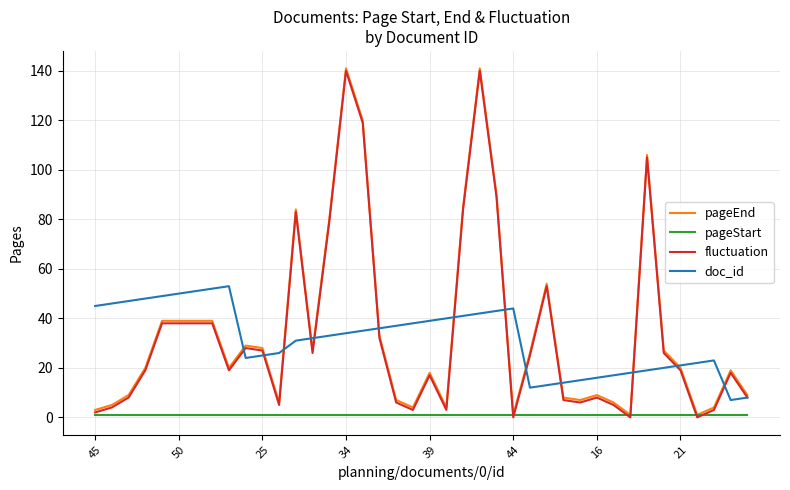

Reading left to right, extract all data points from this chart.

pageEnd: 3	5	9	20	39	39	39	39	20	29	28	6	84	27	80	141	120	33	7	4	18	4	85	141	90	1	26	54	8	7	9	6	1	106	27	20	1	4	19	9
pageStart: 1	1	1	1	1	1	1	1	1	1	1	1	1	1	1	1	1	1	1	1	1	1	1	1	1	1	1	1	1	1	1	1	1	1	1	1	1	1	1	1
fluctuation: 2	4	8	19	38	38	38	38	19	28	27	5	83	26	79	140	119	32	6	3	17	3	84	140	89	0	25	53	7	6	8	5	0	105	26	19	0	3	18	8
doc_id: 45	46	47	48	49	50	51	52	53	24	25	26	31	32	33	34	35	36	37	38	39	40	41	42	43	44	12	13	14	15	16	17	18	19	20	21	22	23	7	8